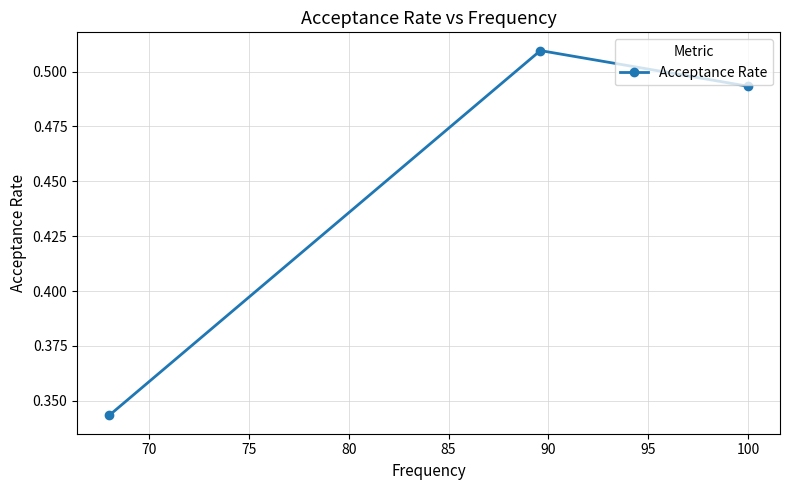

What is the minimum value shown in the chart?

0.3